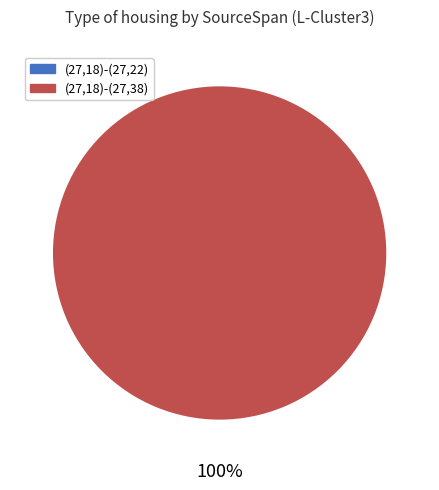

Which category has the biggest portion of the pie?

(27,18)-(27,38)